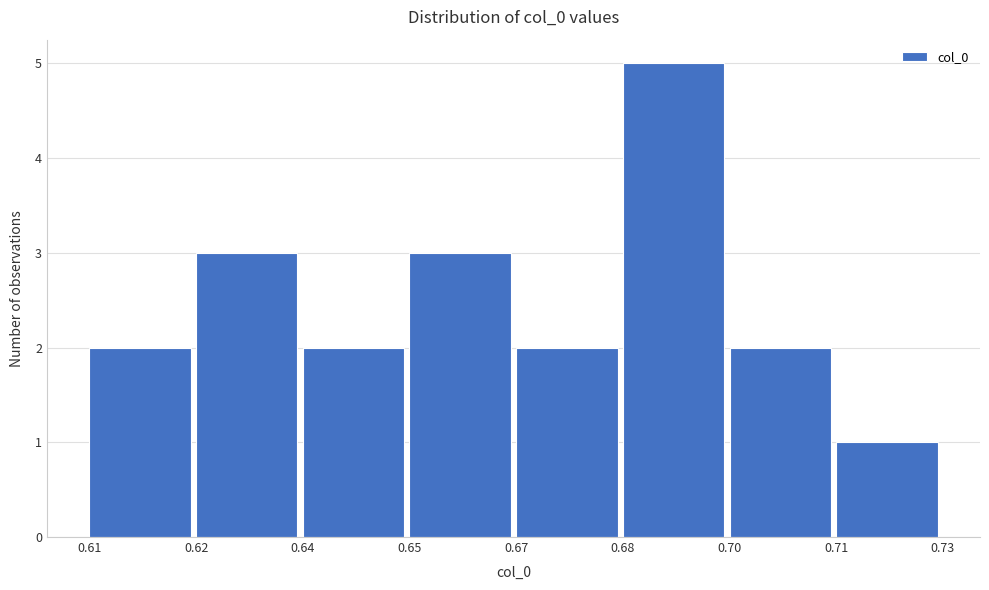

Reading right to left, what are all the values shown in this chart?

0.71=1	0.70=2	0.68=5	0.67=2	0.65=3	0.64=2	0.62=3	0.61=2